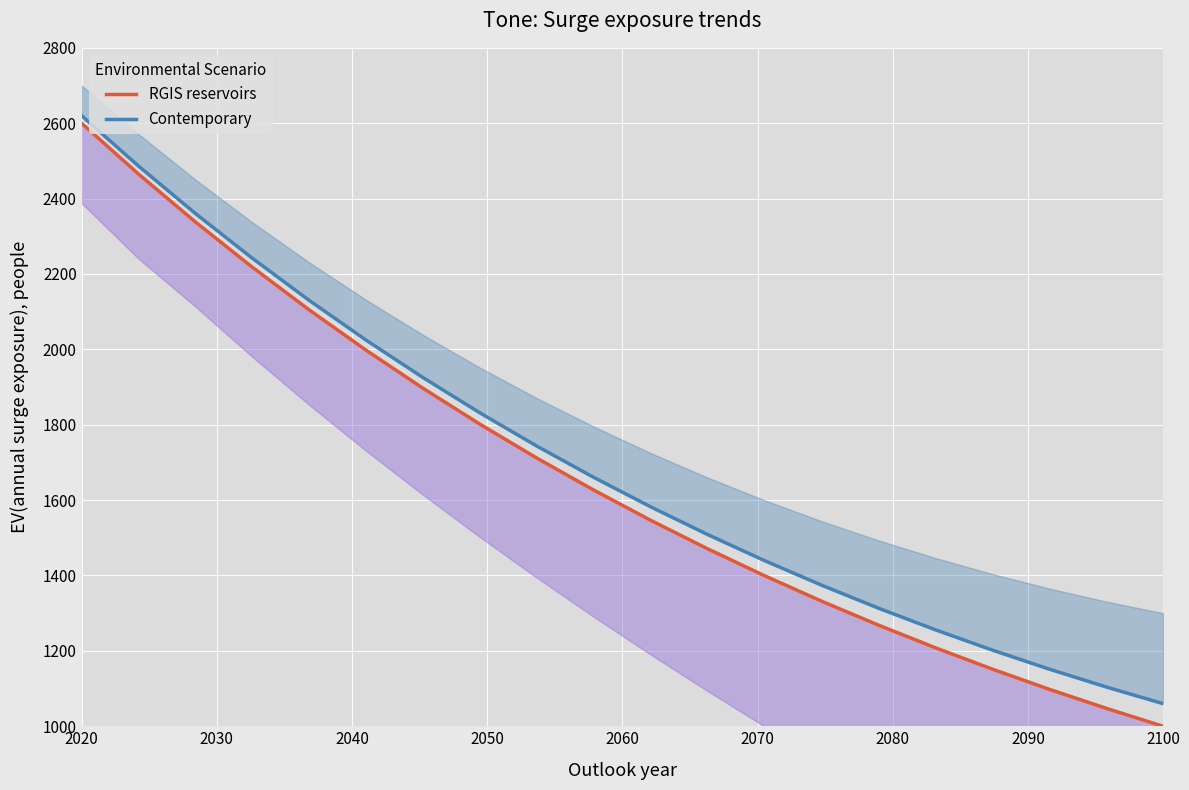

Rank the series by their average value, from lowest to highest.

RGIS reservoirs, Contemporary